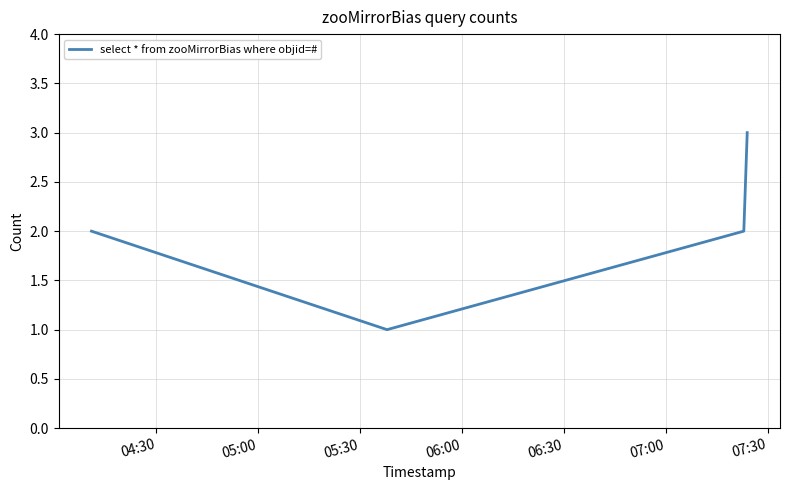

What is the sum of all values?

8